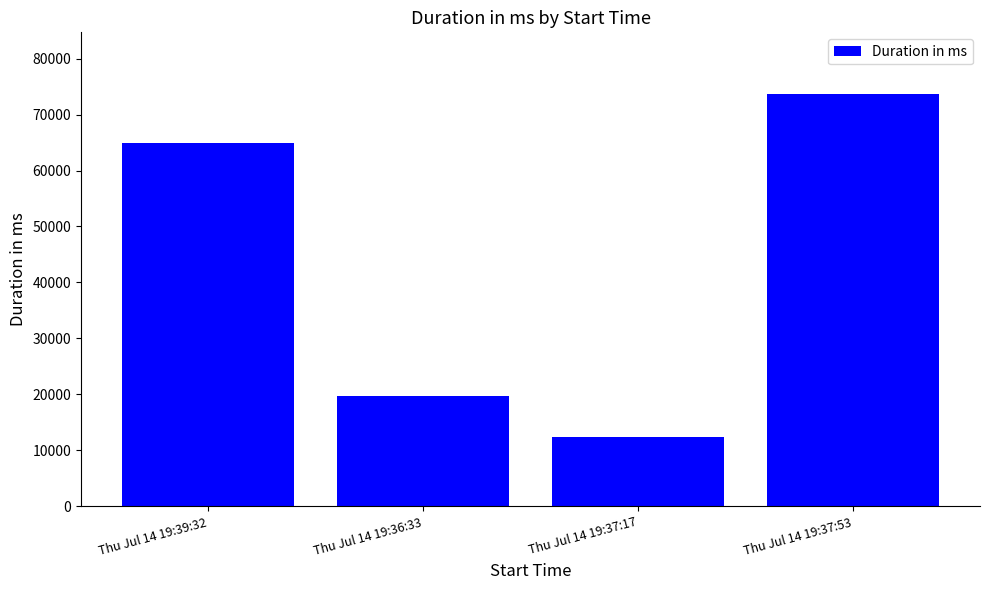

What is the greatest value displayed?

73637